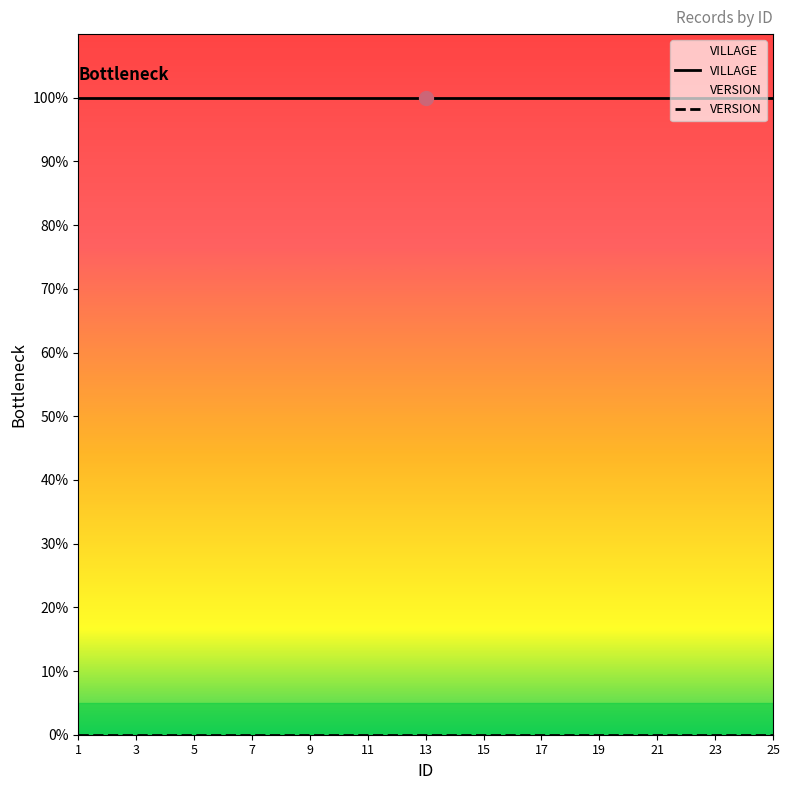

True or false: VILLAGE has a value of 100 at 25.

True